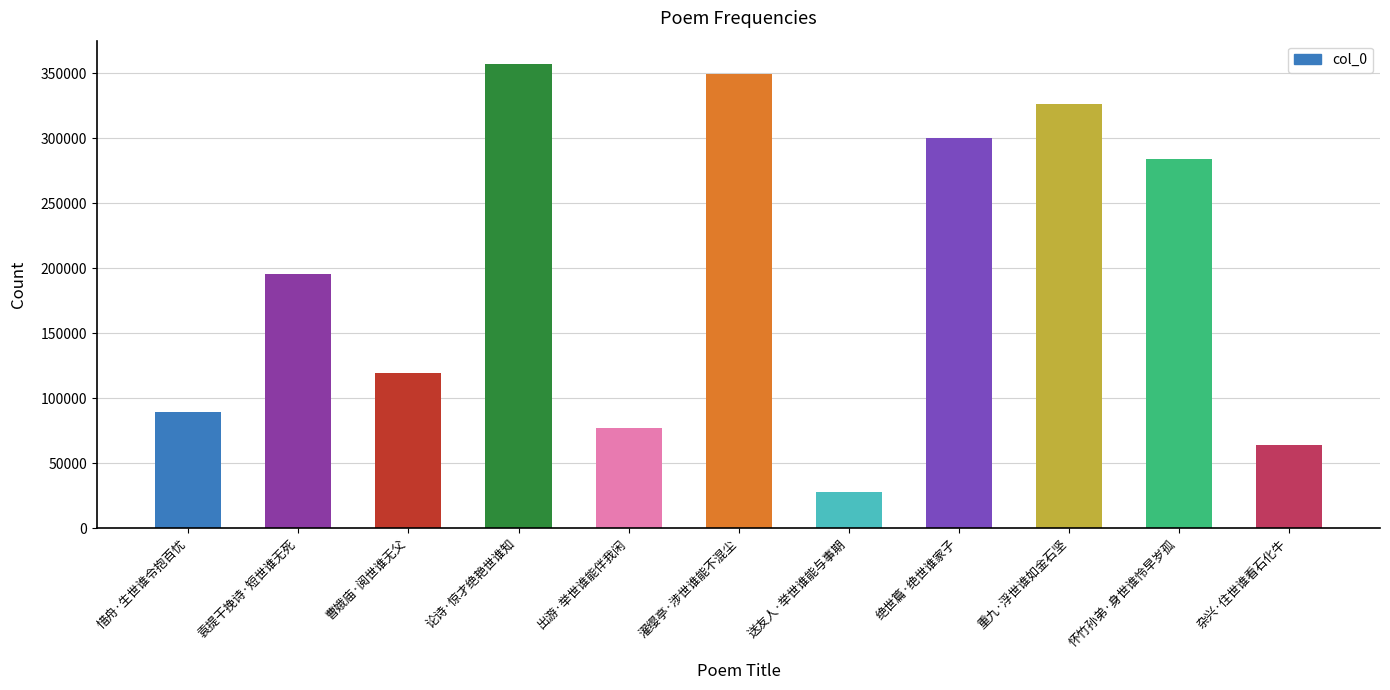

List the labels in order of value, largest first.

论诗·惊才绝艳世谁知, 濯缨亭·涉世谁能不混尘, 重九·浮世谁如金石坚, 绝世篇·绝世谁家子, 怀竹孙弟·身世谁怜早岁孤, 袁提干挽诗·短世谁无死, 曹娥庙·阅世谁无父, 惜舟·生世谁令抱百忧, 出游·举世谁能伴我闲, 杂兴·住世谁看石化牛, 送友人·举世谁能与事期